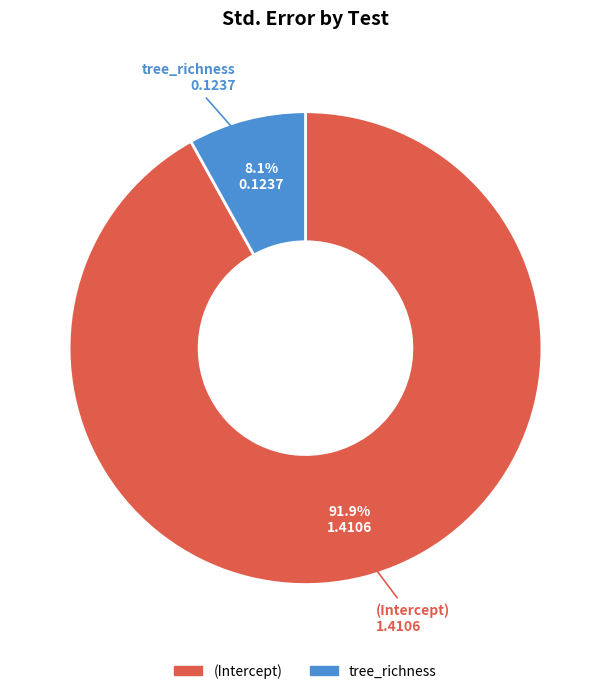

To the nearest percent, what is the difference between the largest and smallest slice percentages?

84%